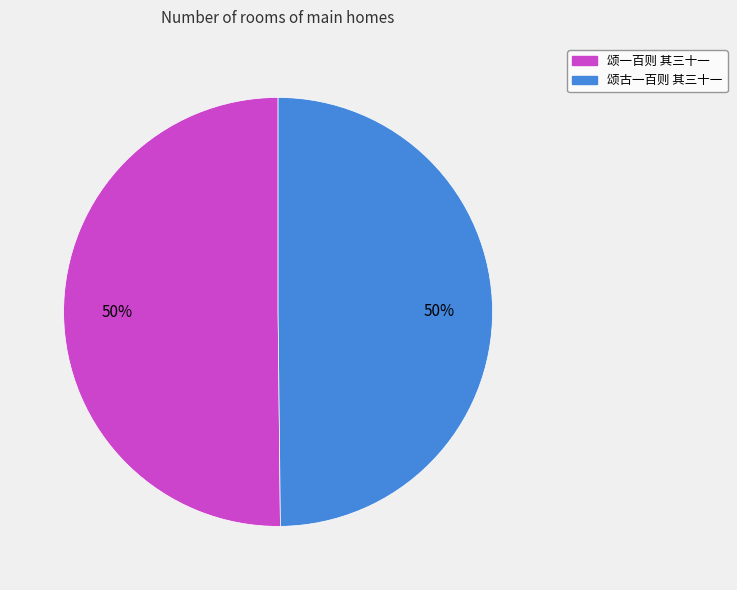

To the nearest percent, what portion does 颂一百则 其三十一 represent?

50%